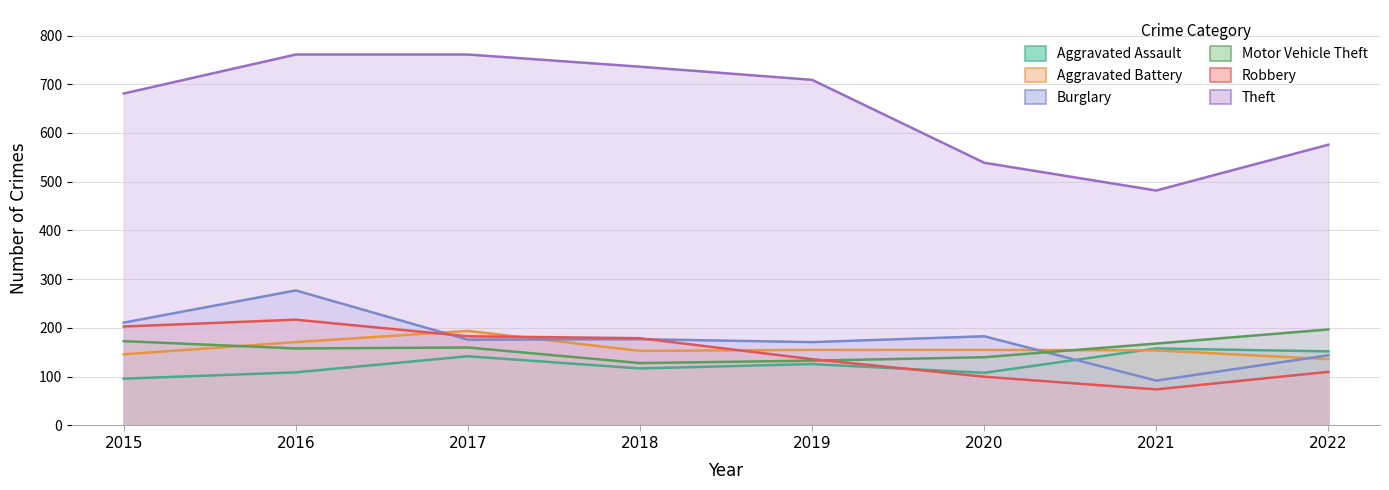

How many data points does each series have?

8